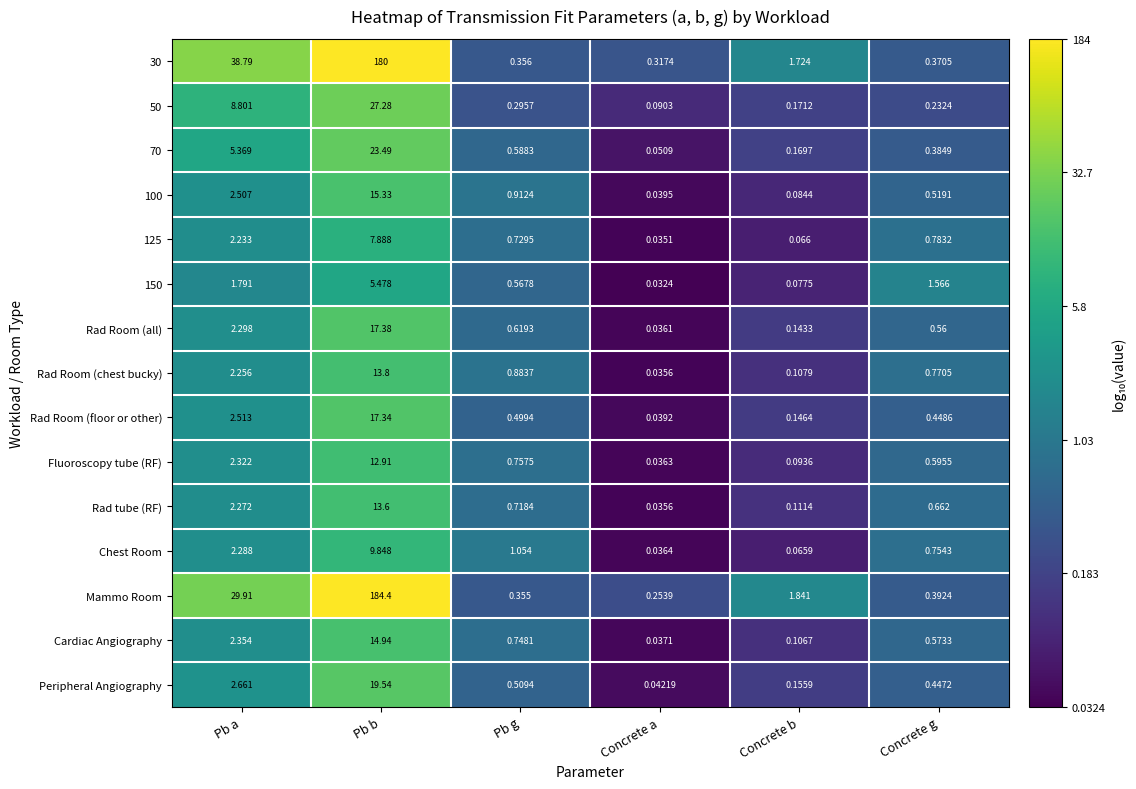

List the labels in order of Fluoroscopy tube (RF) value, largest first.

Pb b, Pb a, Pb g, Concrete g, Concrete b, Concrete a